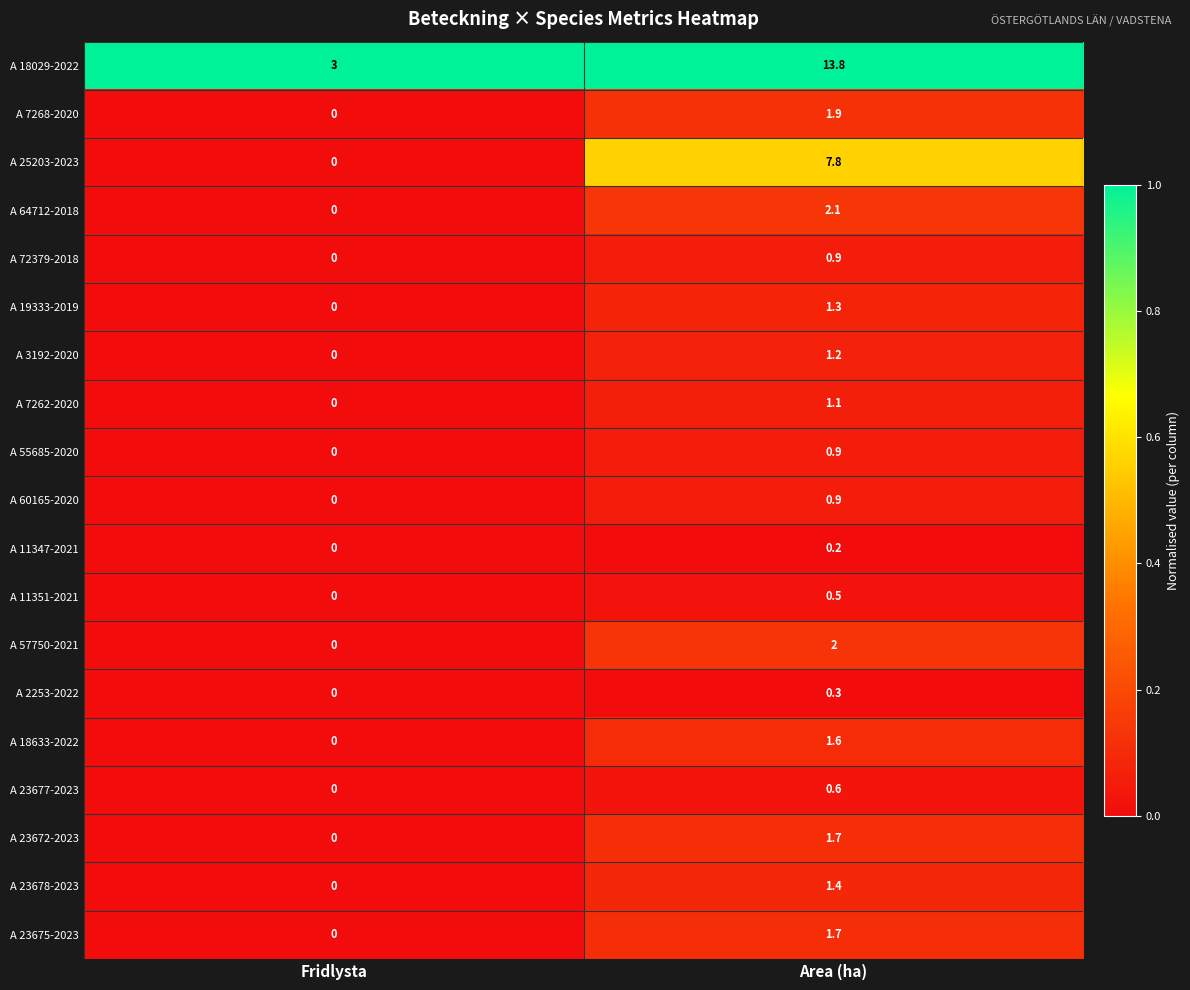

Which series has the widest spread of values?

A 18029-2022